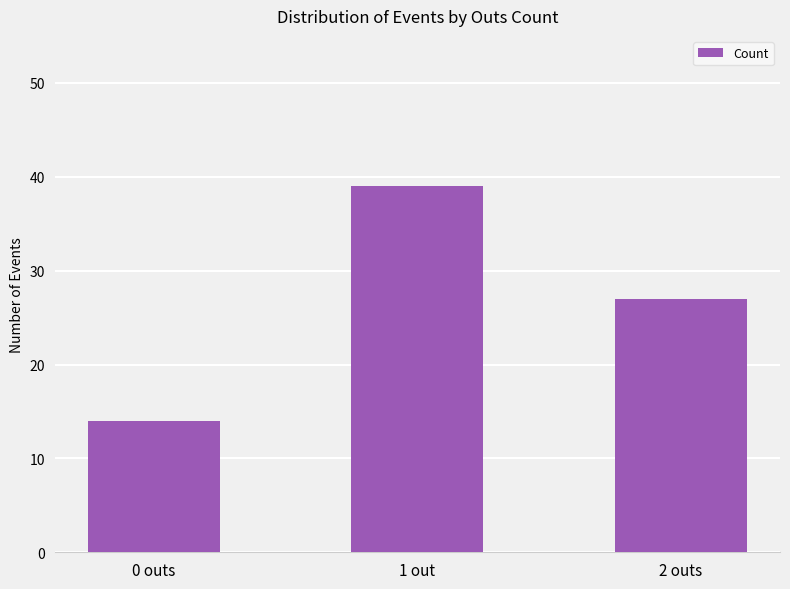

What is the label of the 2nd bar from the left?

1 out